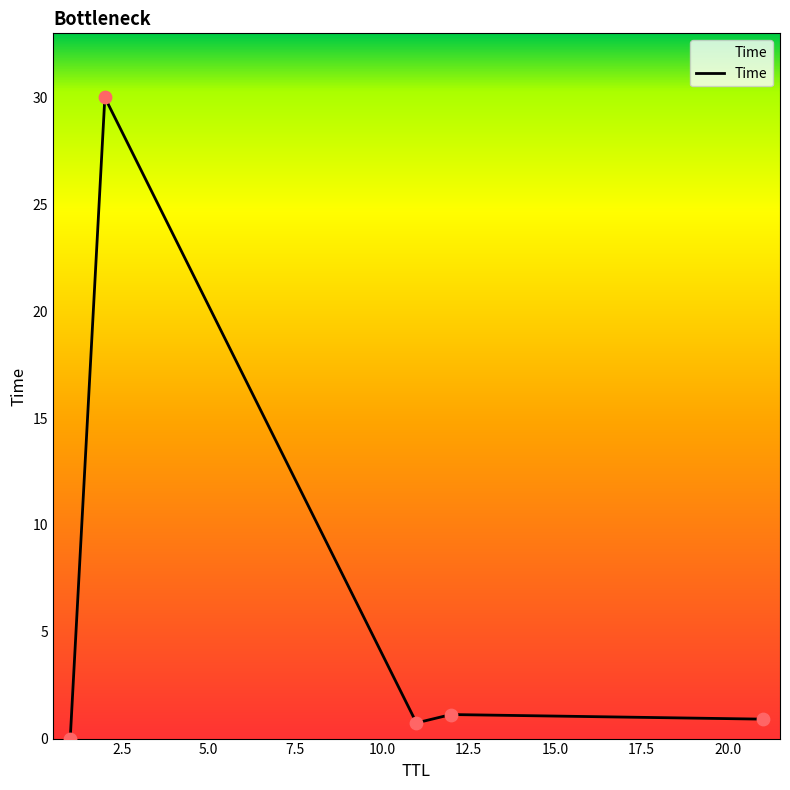

What is the greatest value displayed?

30.0